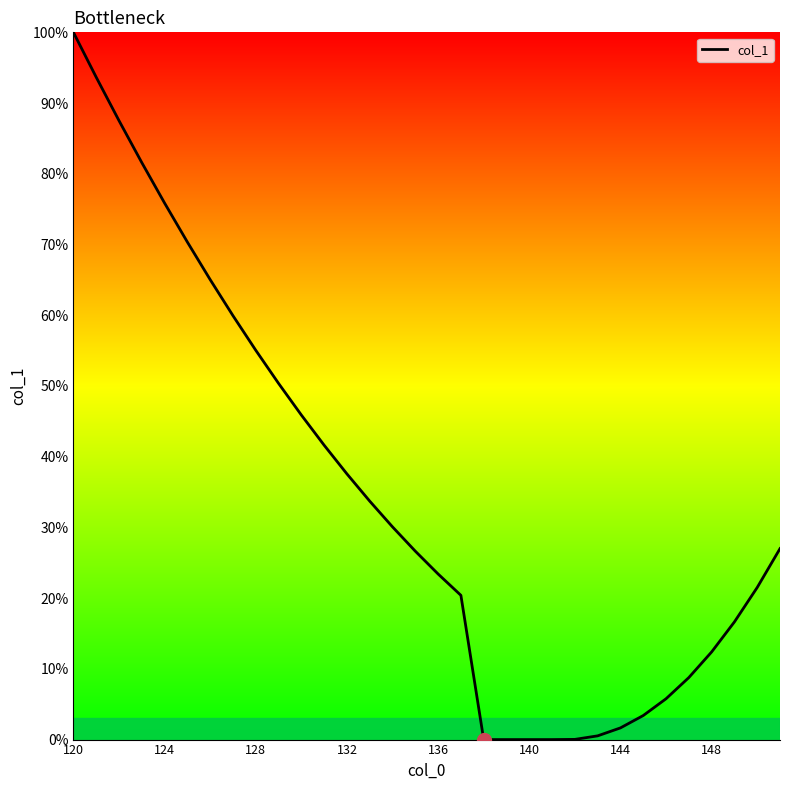

What is the maximum value shown in the chart?

100.0